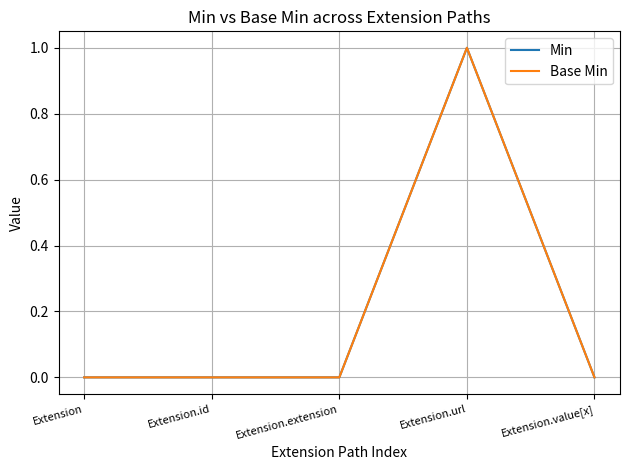

In Min, how many points are higher than both neighbors (excluding endpoints)?

1